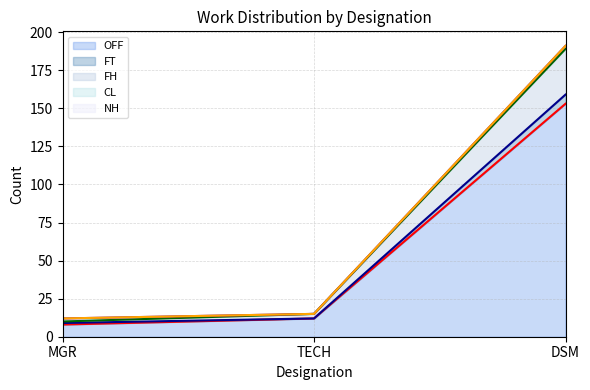

What is the value of the FH (line) point at the 3rd from the left?

189